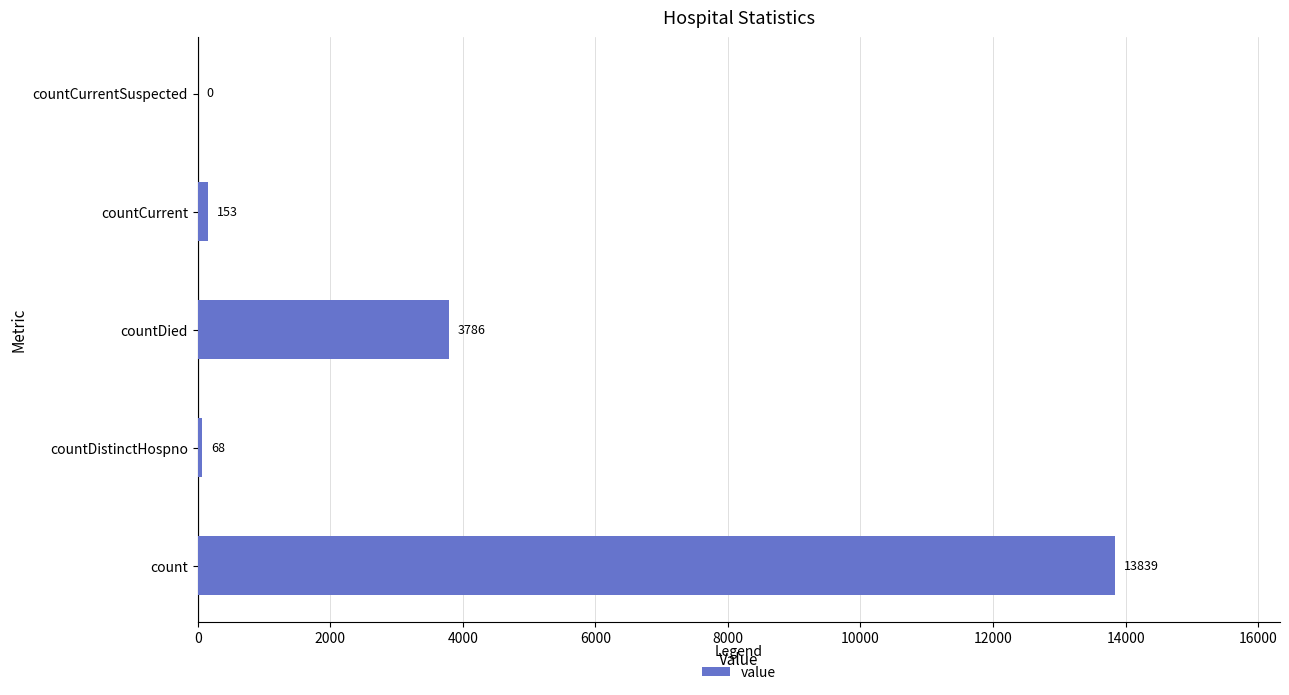

What is the greatest value displayed?

13839